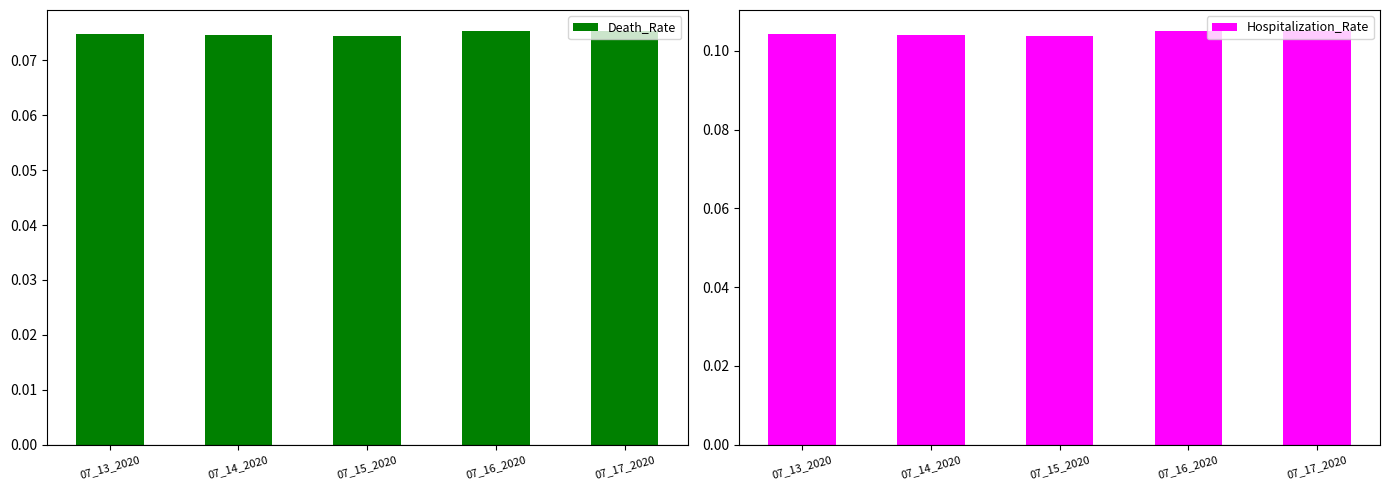

What is the sum of all Hospitalization_Rate values?

0.5